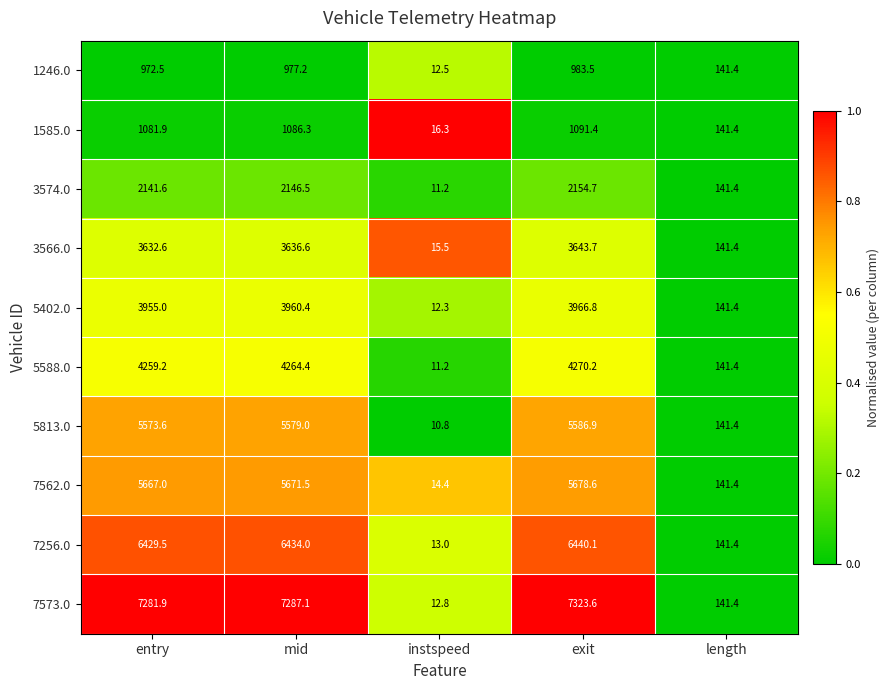

What value does the 7573.0 series have at entry?

7281.9